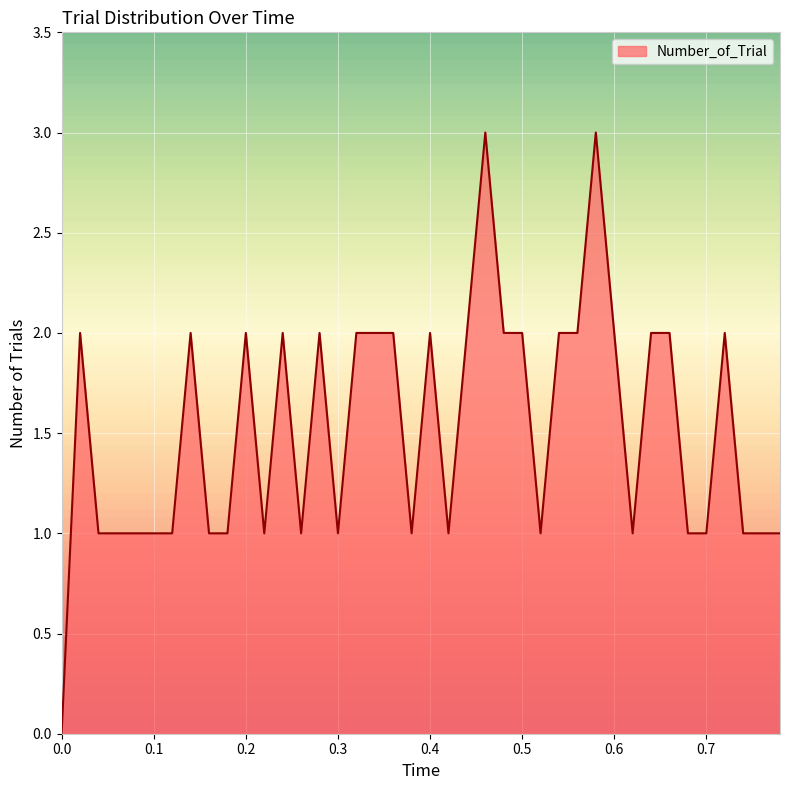

What is the difference between the maximum and minimum values?

3